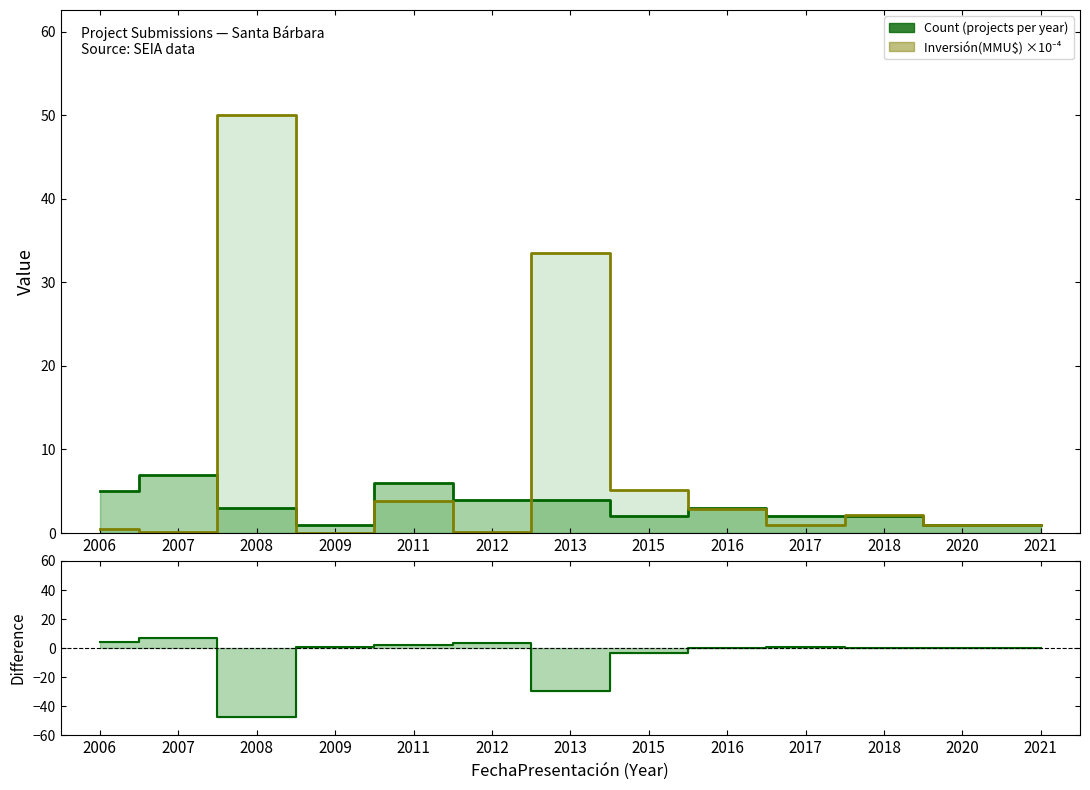

How many times do Inversión(MMU$) ×10⁻⁴ and Count − Inversión×10⁻⁴ cross each other?

7